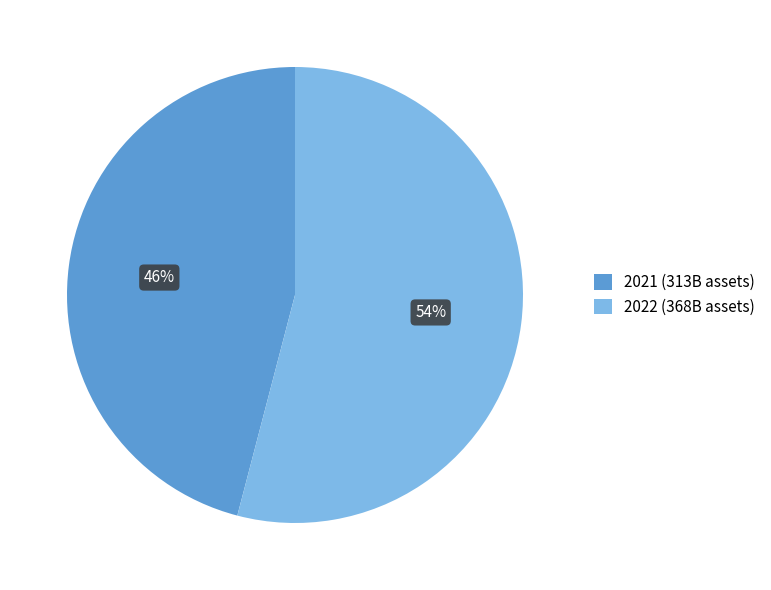

Is it true that 2021 is 63% of the pie?

False